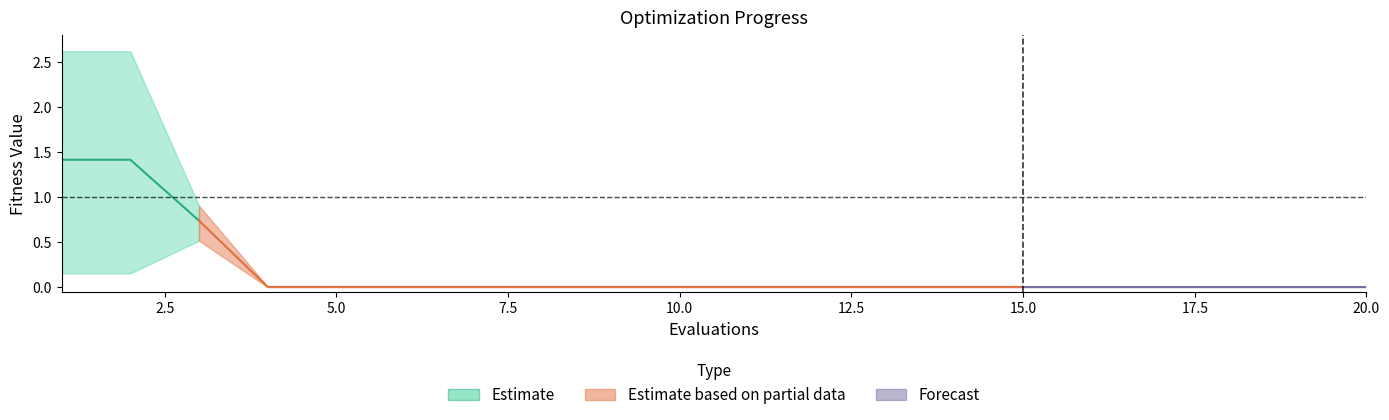

Is it true that worst equals 0.0 at 15?

True